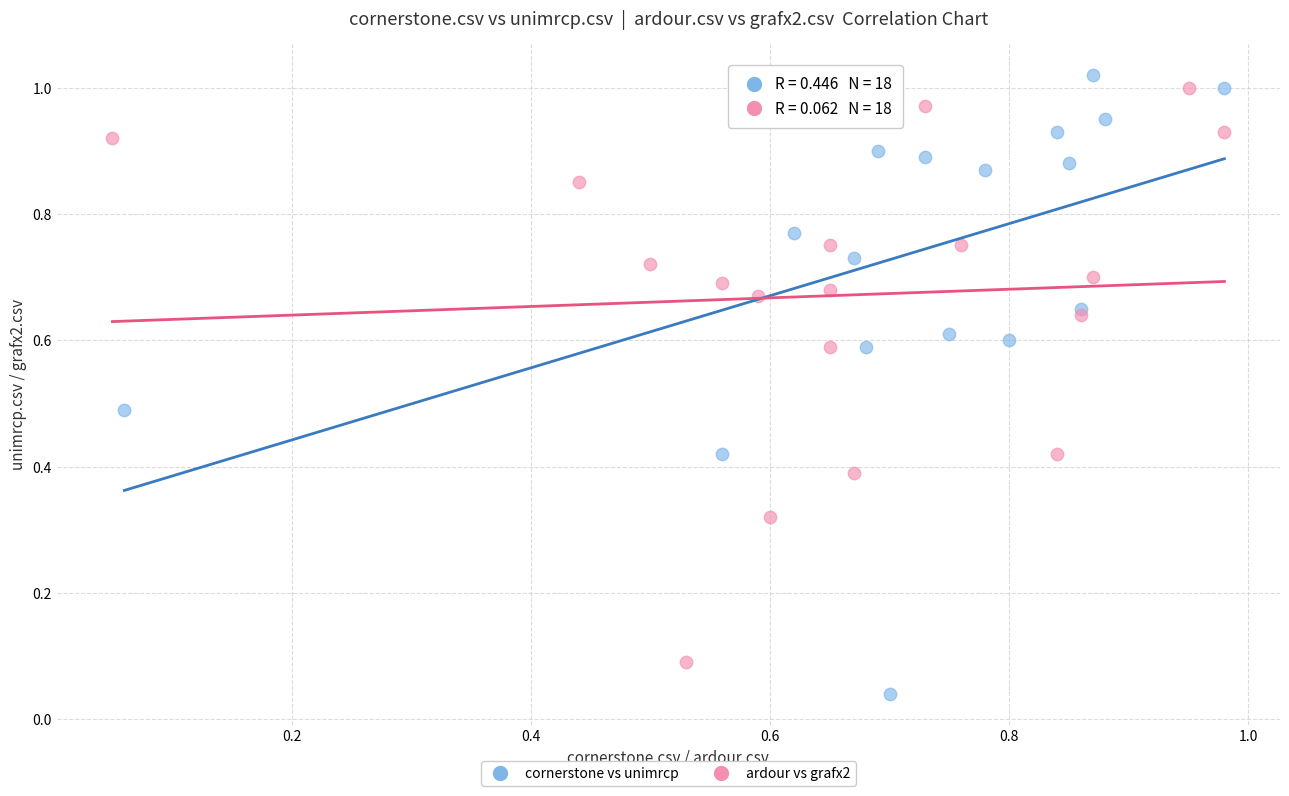

Which series contains the lowest Y value?

cornerstone vs unimrcp